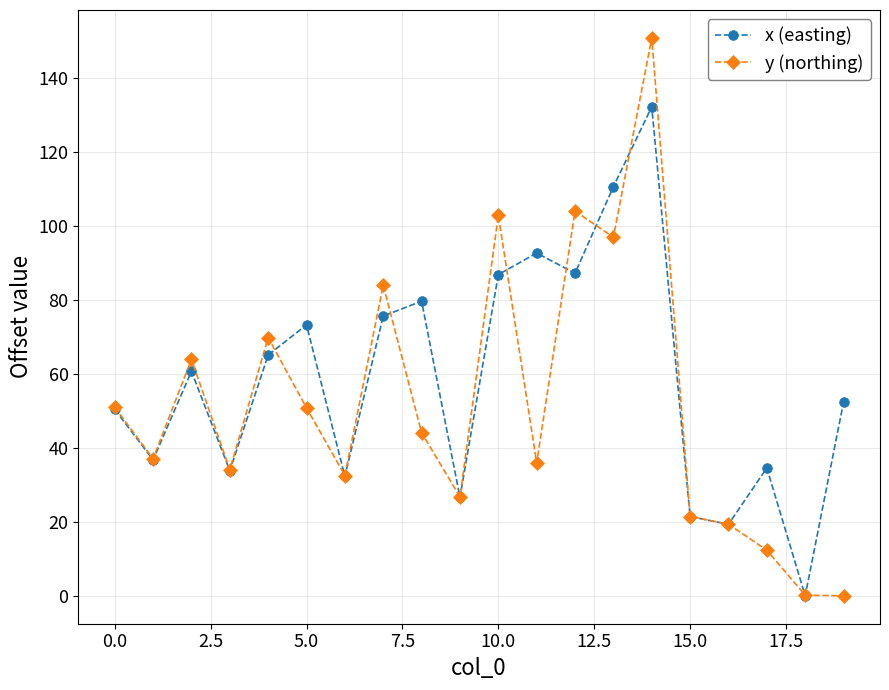

List the series in order of their overall mean, lowest first.

y (northing), x (easting)